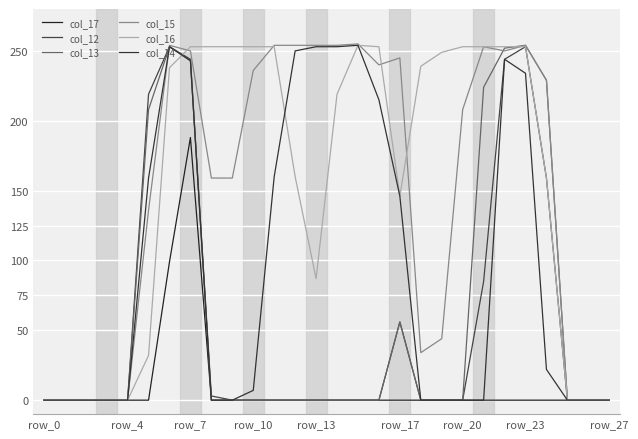

How many interior local valleys does the col_15 series have?

3